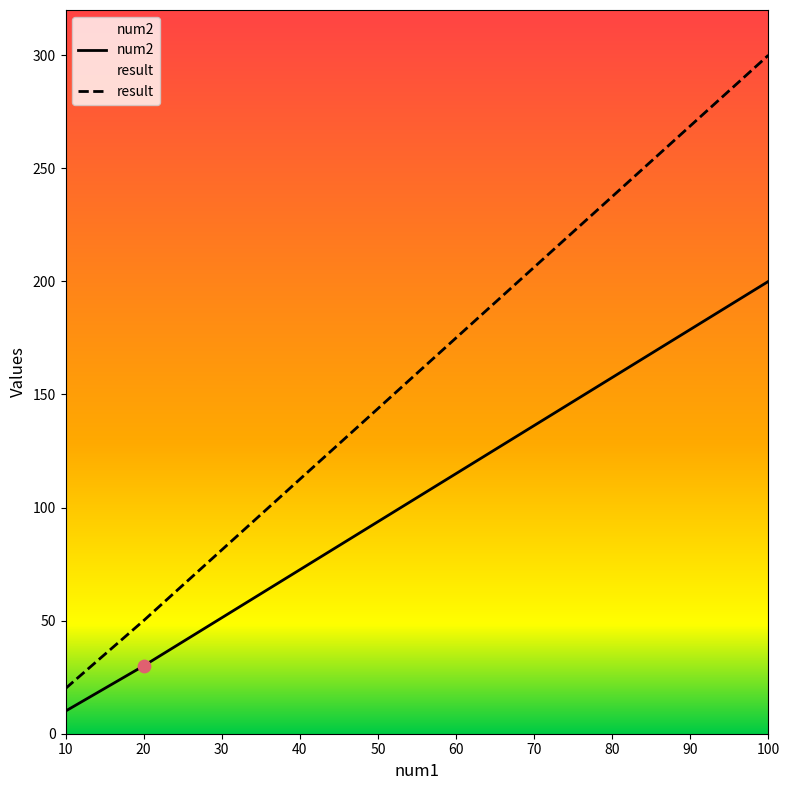

Which series has the largest total across all categories?

result